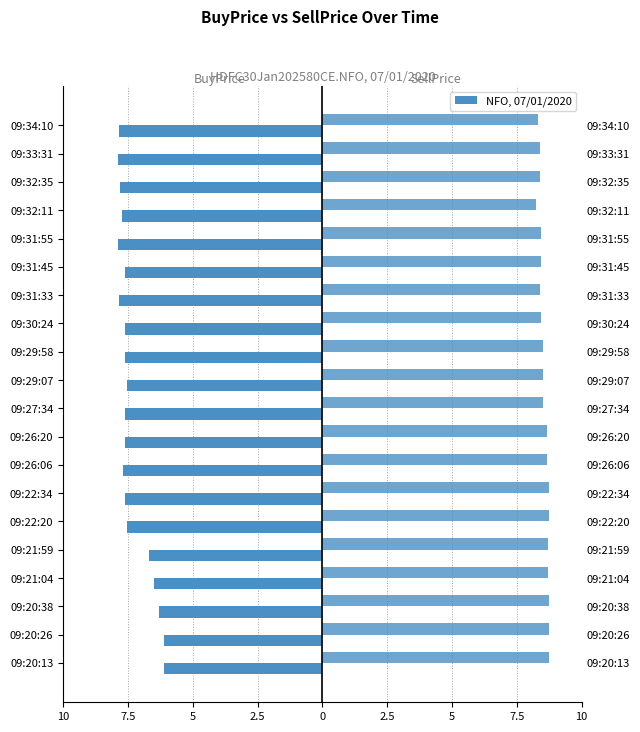

At how many categories does at least one series exceed -2?

20